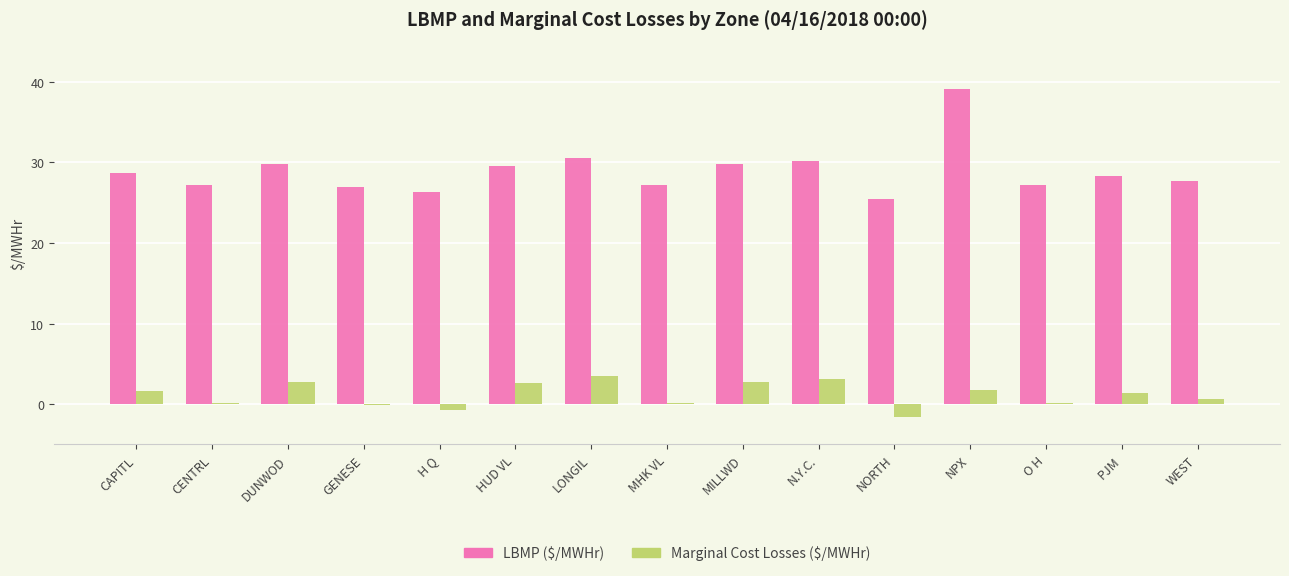

The LBMP ($/MWHr) series shows 29.8 at DUNWOD. True or false?

True